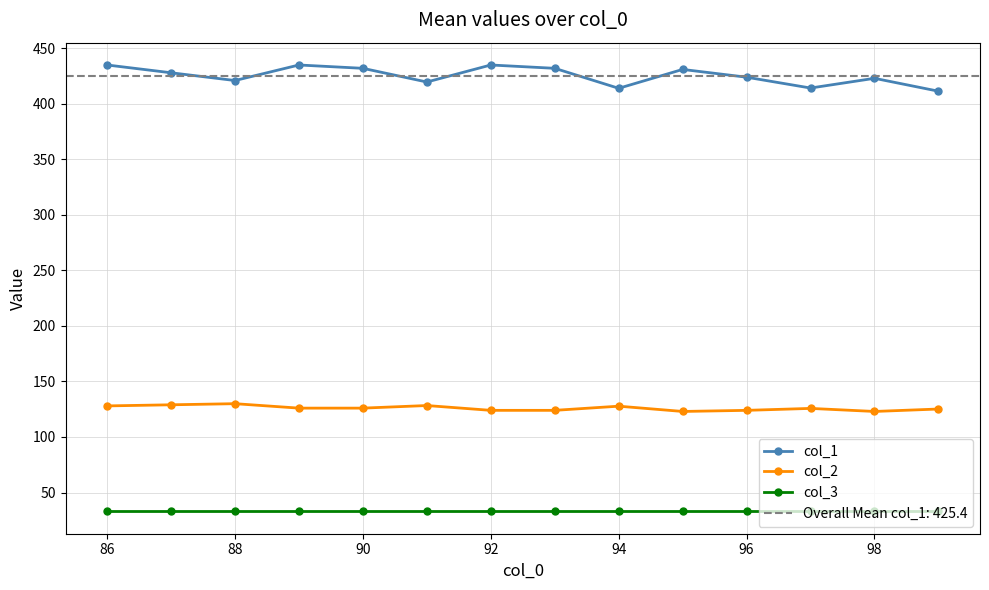

True or false: col_1 and col_3 cross at least once.

False